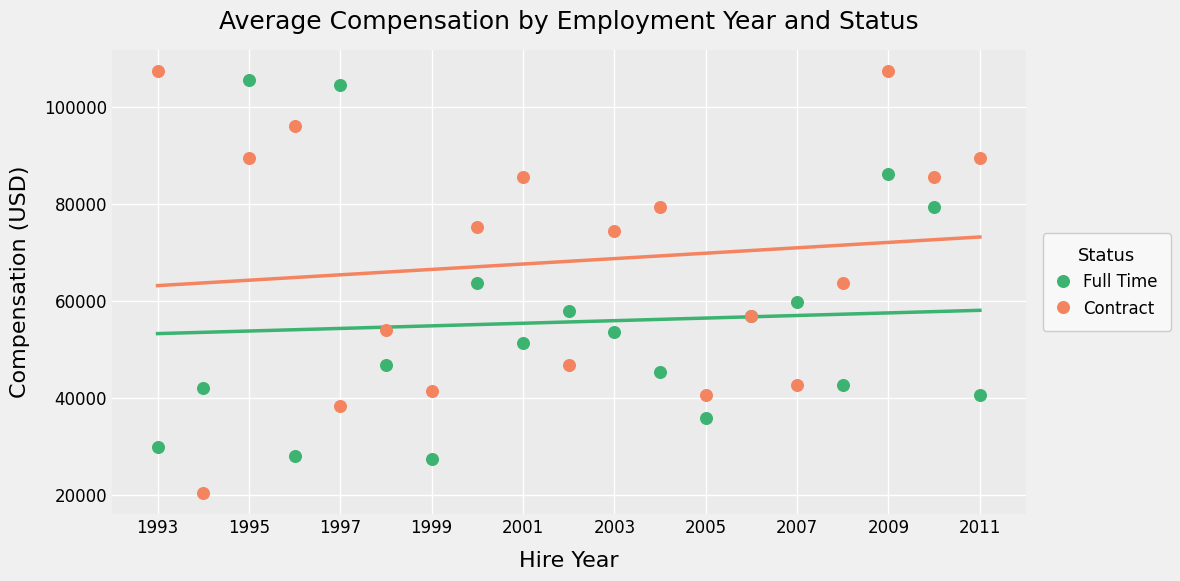

Which series reaches the minimum Y coordinate?

Contract